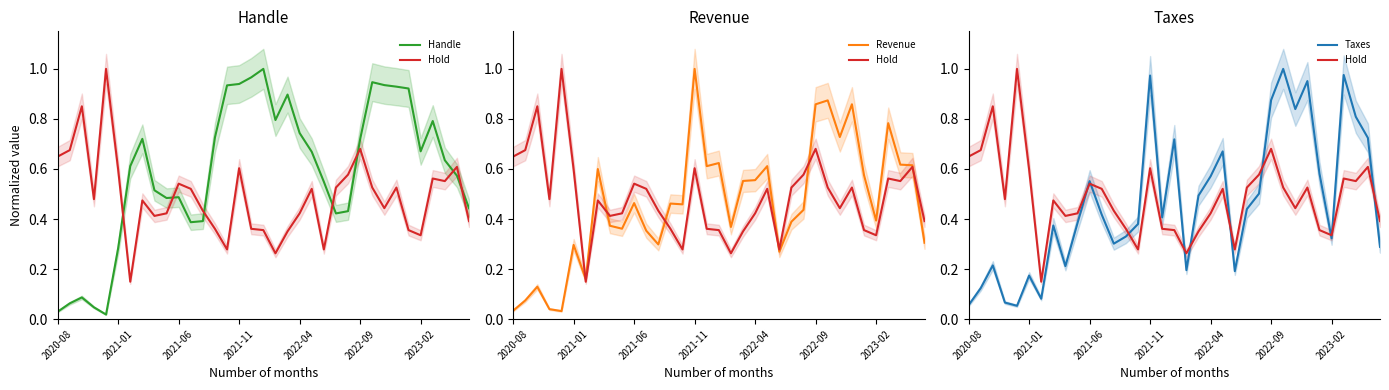

Where do Hold and Taxes first cross each other?

9 and 10